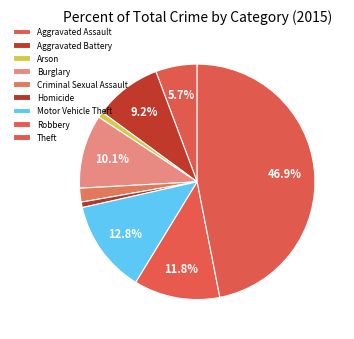

Approximately how many times larger is the value at Theft compared to Aggravated Assault?

8.2